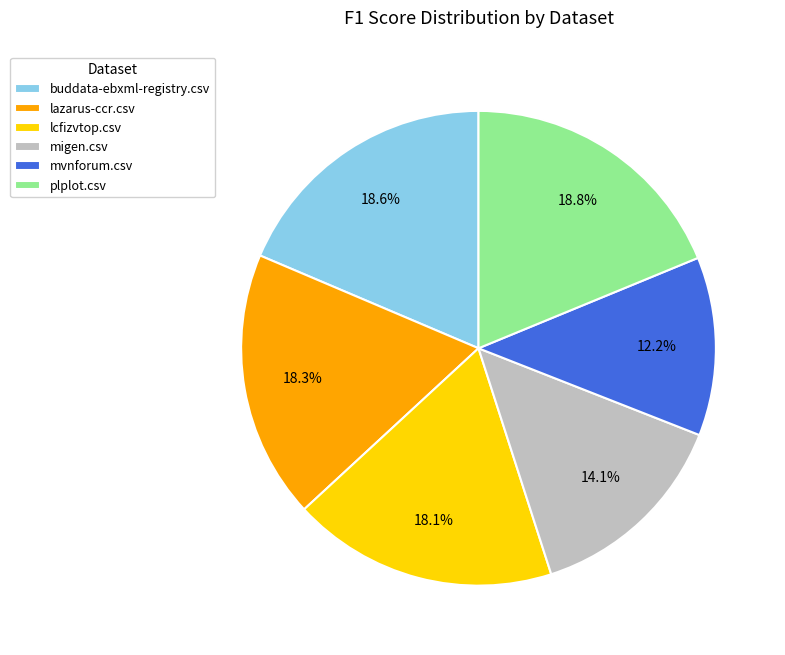

To the nearest percent, what portion does mvnforum.csv represent?

12%